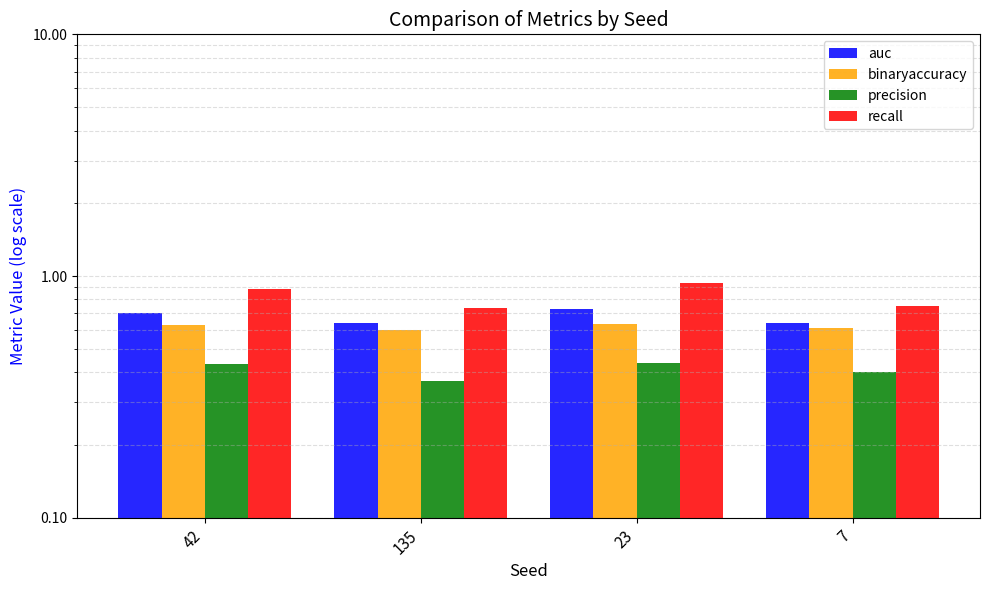

List the series in order of their overall mean, lowest first.

precision, binaryaccuracy, auc, recall